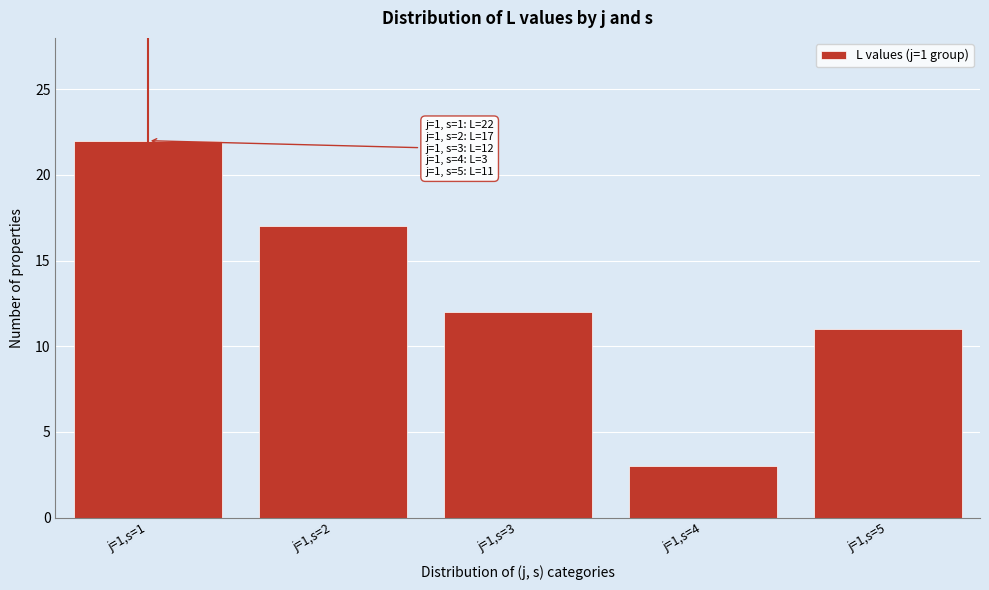

Reading left to right, extract all data points from this chart.

j=1,s=1=22	j=1,s=2=17	j=1,s=3=12	j=1,s=4=3	j=1,s=5=11